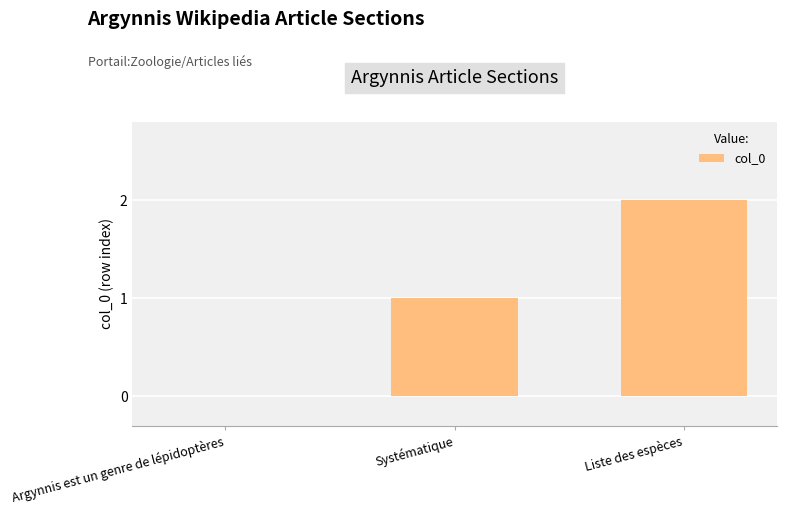

Reading left to right, list all the values displayed in this chart.

0	1	2